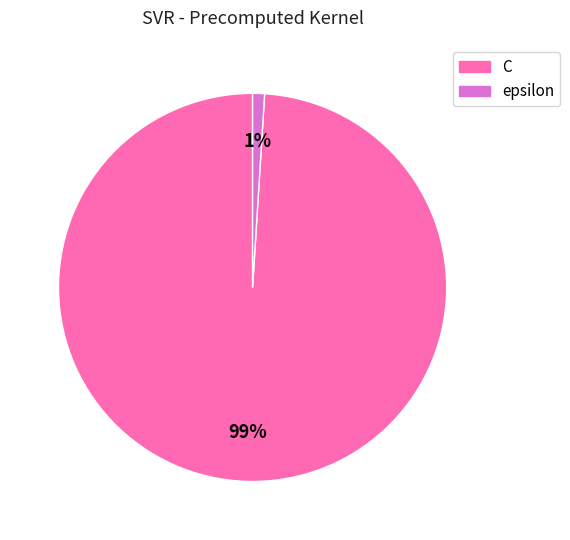

What is the majority slice?

C